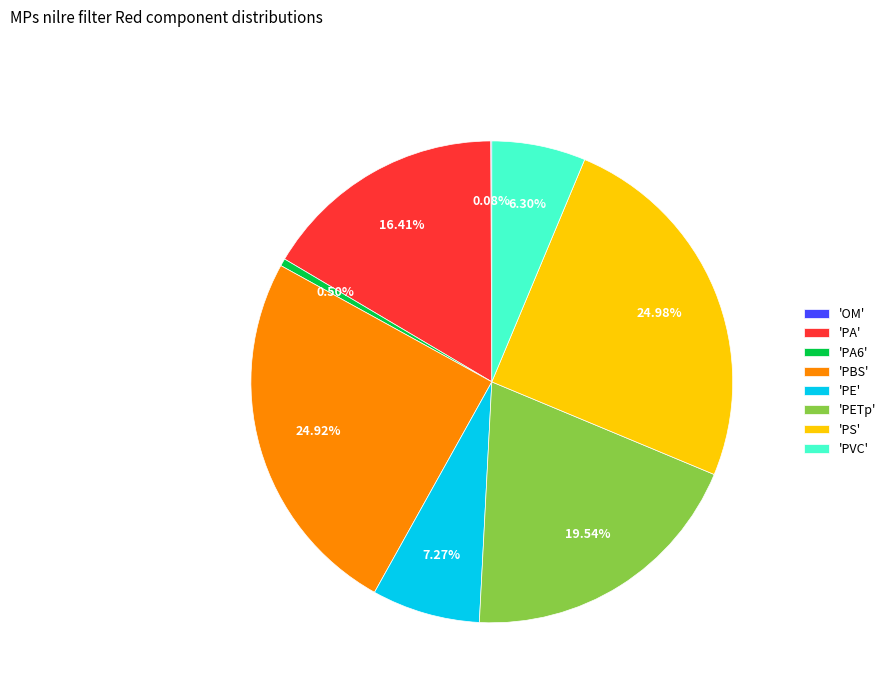

Does 'PE' represent more than half of the total?

No